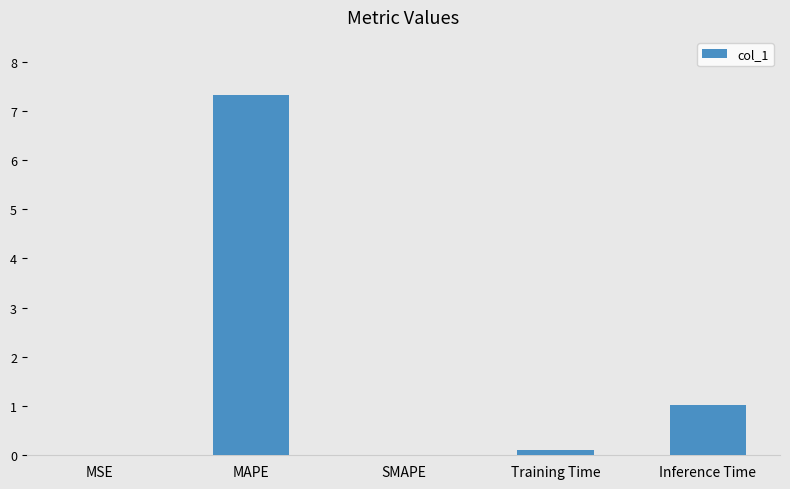

Between MSE and Training Time, which is larger?

Training Time